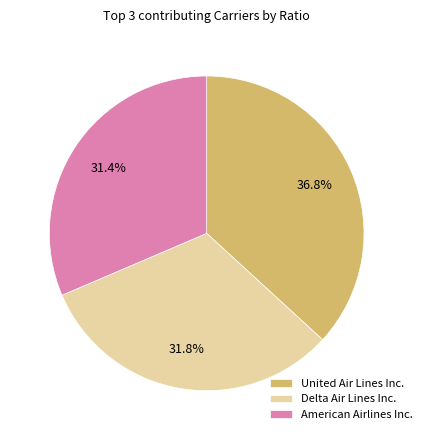

How many segments does this pie chart have?

3